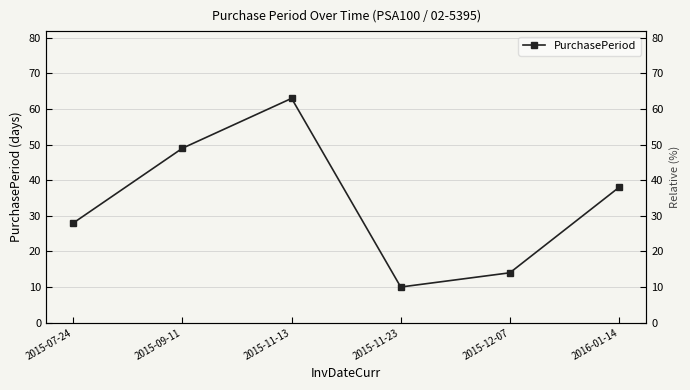

What is the maximum value shown in the chart?

63